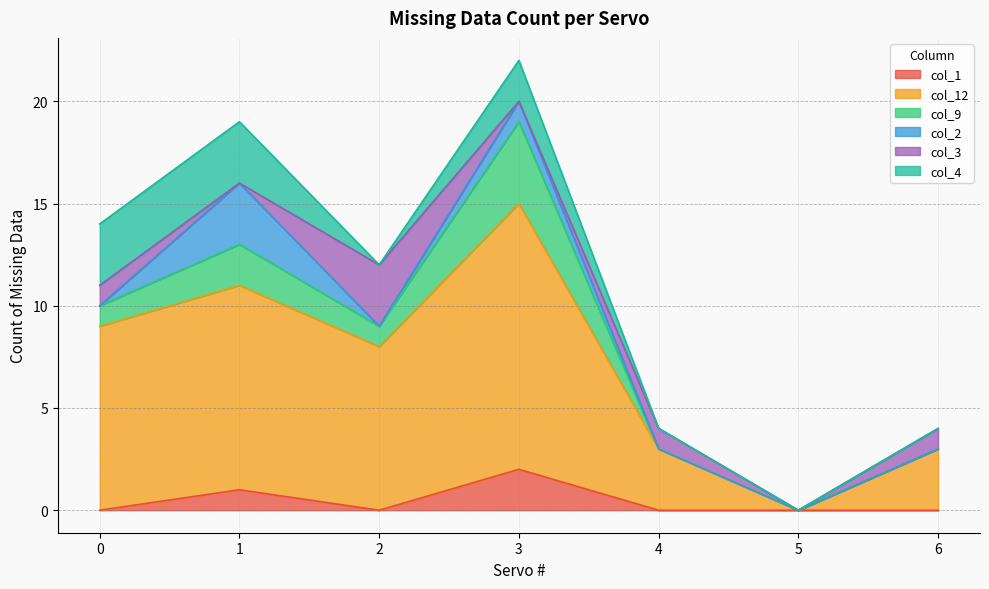

Where does the col_9 series first go above 1?

1